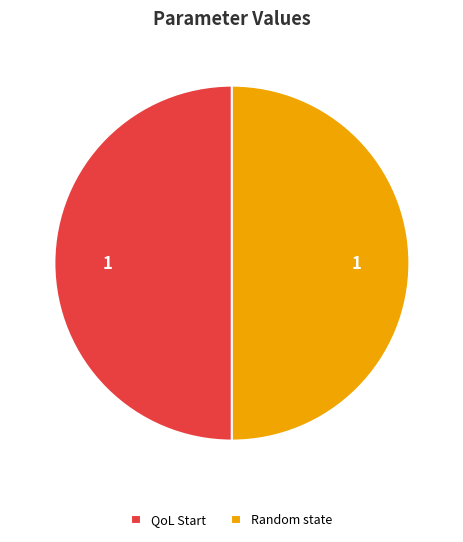

Do QoL Start and Random state together represent more than half of the pie?

Yes